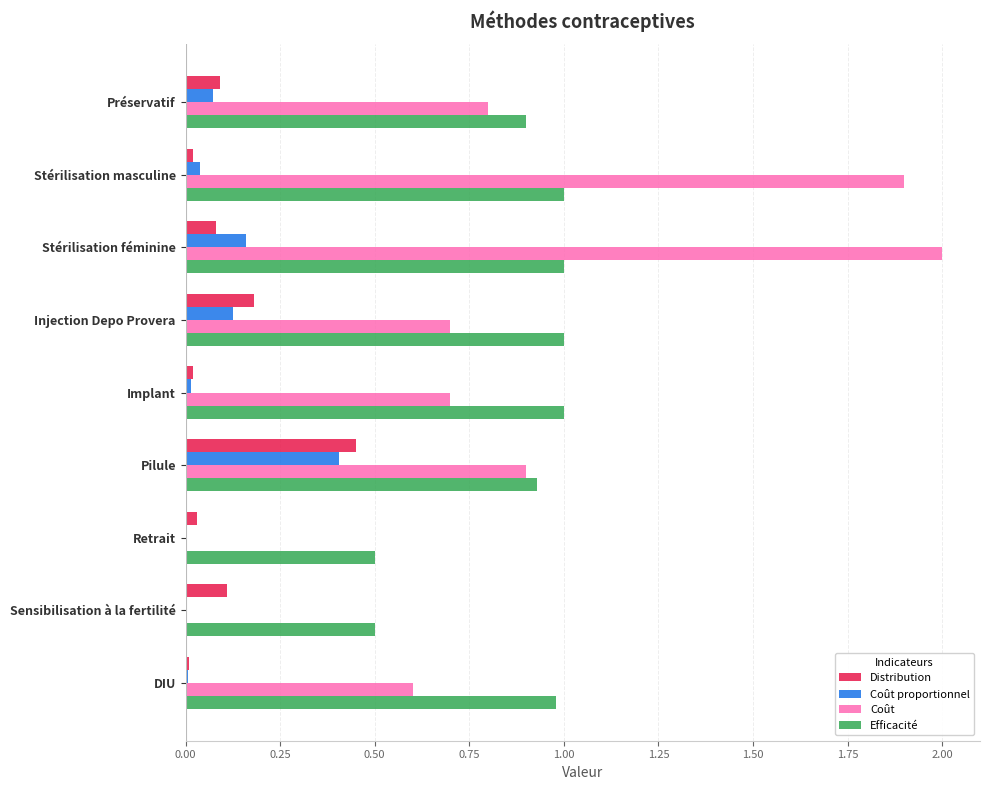

At which label does Distribution reach its peak?

Pilule